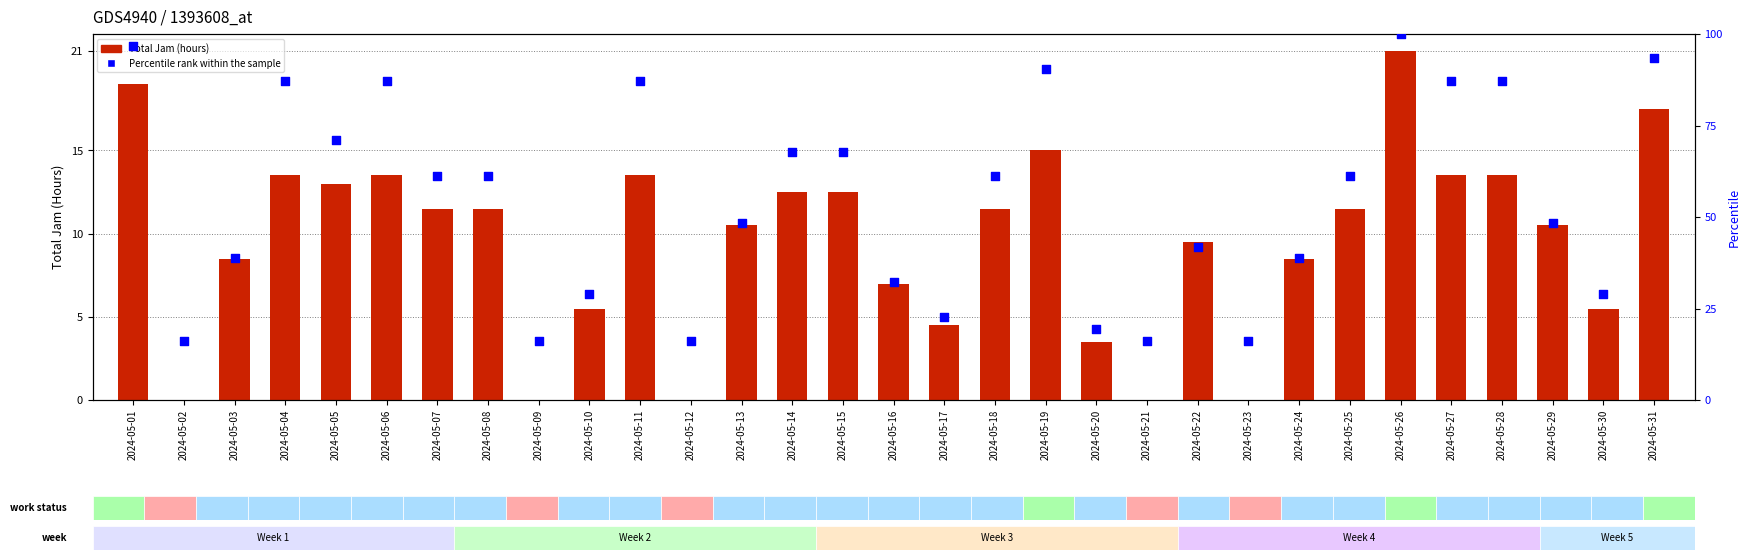

What is the total value across all series at 2024-05-11?

100.6